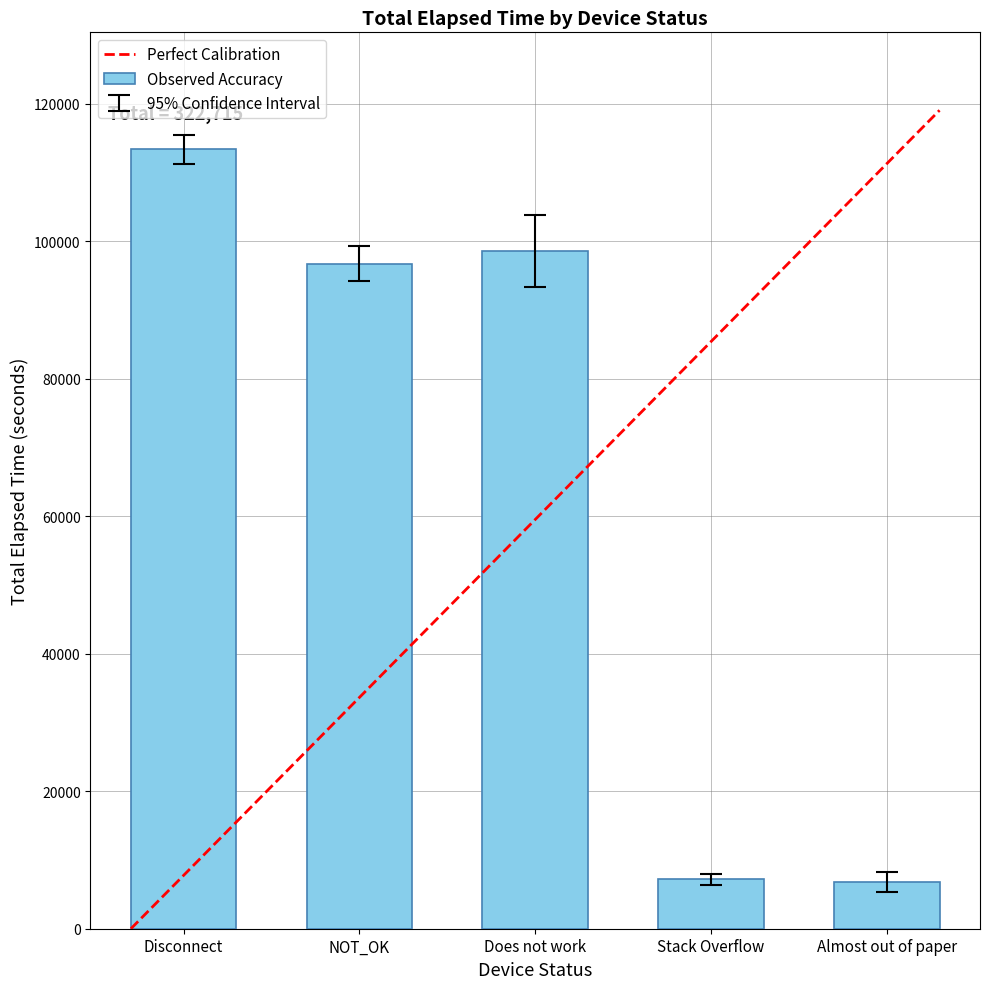

The chart shows a value of 138856 at Does not work. True or false?

False